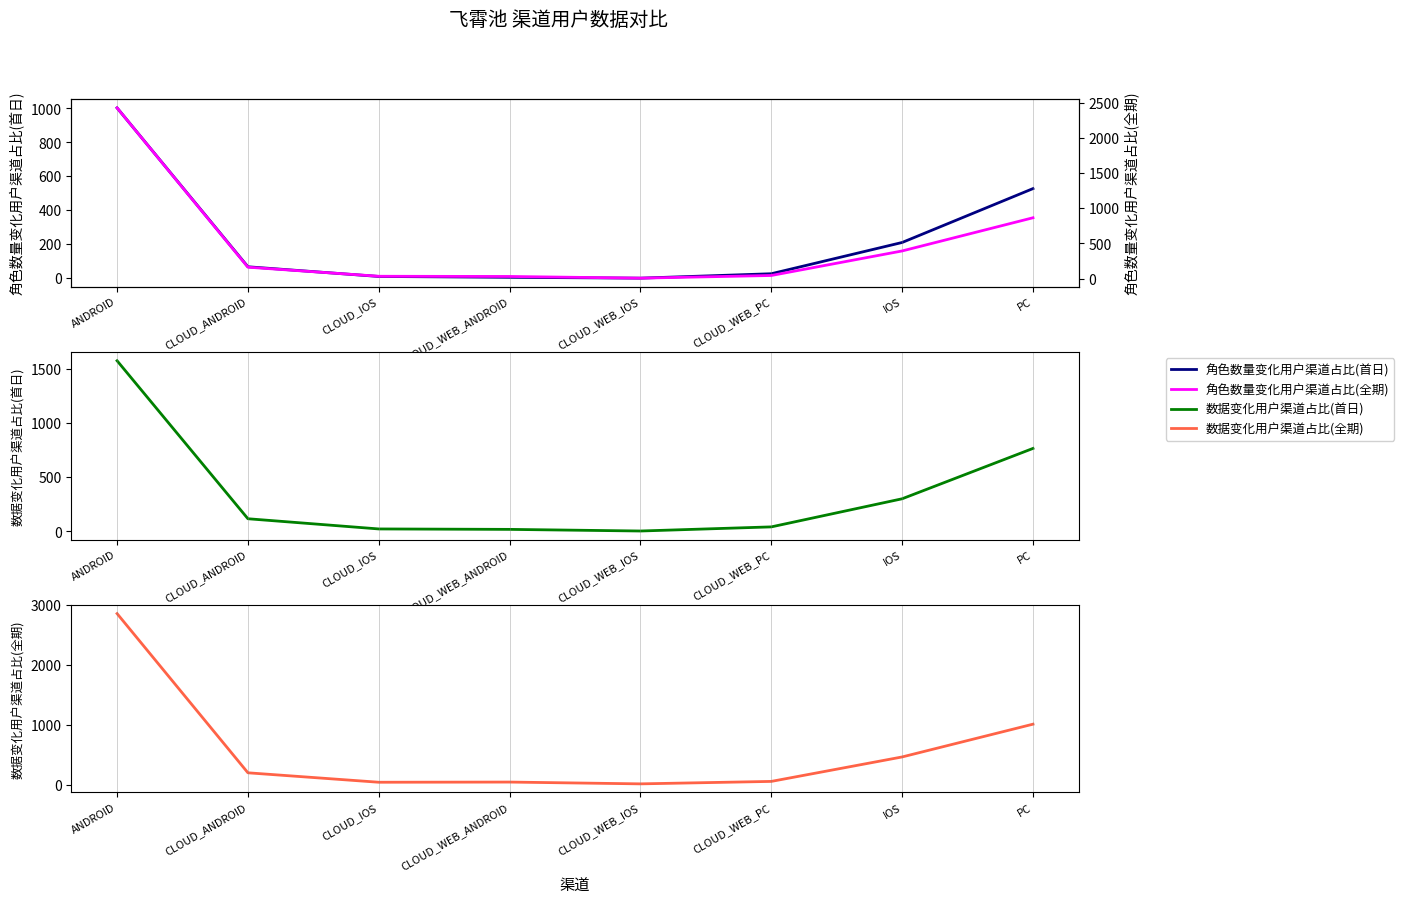

Reading right to left, list all the values displayed in this chart.

角色数量变化用户渠道占比(首日): PC=528	IOS=211	CLOUD_WEB_PC=27	CLOUD_WEB_IOS=1	CLOUD_WEB_ANDROID=6	CLOUD_IOS=11	CLOUD_ANDROID=68	ANDROID=1003
角色数量变化用户渠道占比(全期): PC=865	IOS=393	CLOUD_WEB_PC=44	CLOUD_WEB_IOS=6	CLOUD_WEB_ANDROID=30	CLOUD_IOS=33	CLOUD_ANDROID=162	ANDROID=2428
数据变化用户渠道占比(首日): PC=765	IOS=301	CLOUD_WEB_PC=42	CLOUD_WEB_IOS=4	CLOUD_WEB_ANDROID=19	CLOUD_IOS=23	CLOUD_ANDROID=117	ANDROID=1573
数据变化用户渠道占比(全期): PC=1010	IOS=462	CLOUD_WEB_PC=53	CLOUD_WEB_IOS=12	CLOUD_WEB_ANDROID=42	CLOUD_IOS=39	CLOUD_ANDROID=197	ANDROID=2859